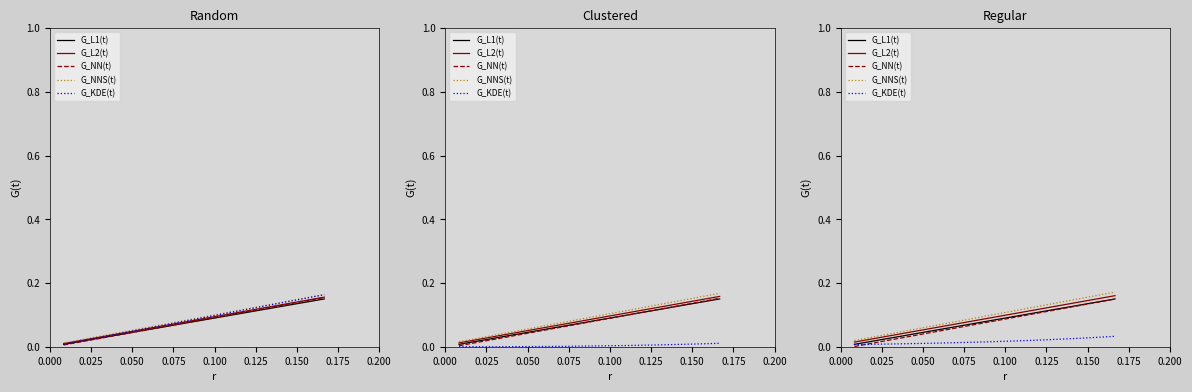

True or false: G_L1(t) and G_L2(t) cross at least once.

False